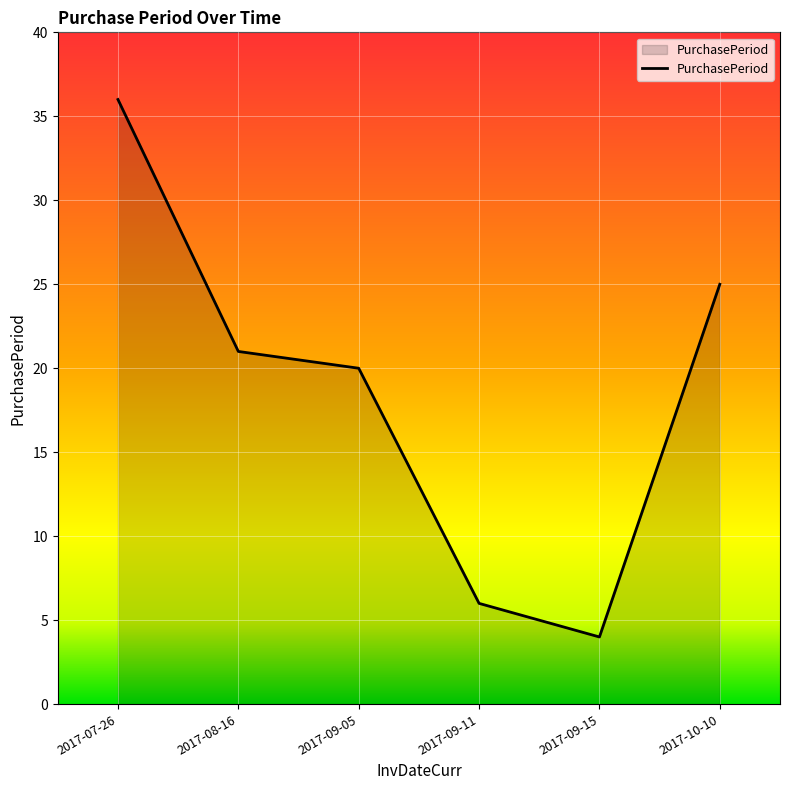

Does the chart display data point markers on the line(s)?

No